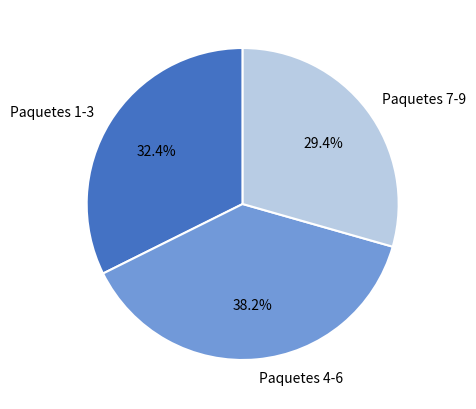

Rank the categories by value from highest to lowest.

Paquetes 4-6, Paquetes 1-3, Paquetes 7-9